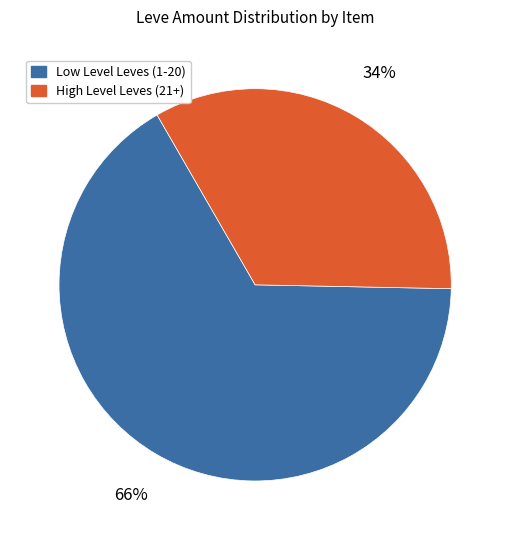

To the nearest percent, what is the average slice percentage?

50%